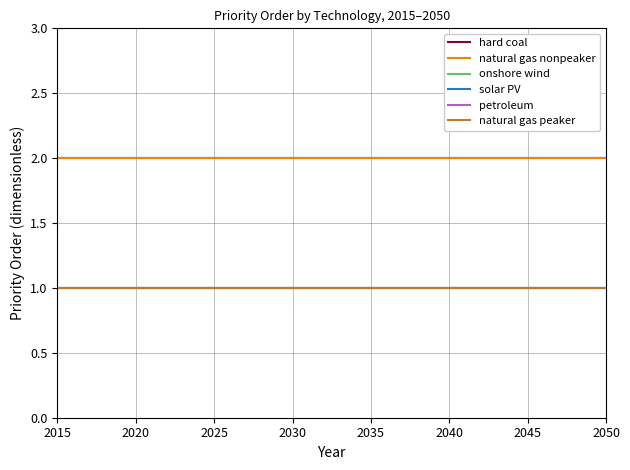

List the series in order of their peak value, highest first.

hard coal, natural gas nonpeaker, onshore wind, solar PV, petroleum, natural gas peaker